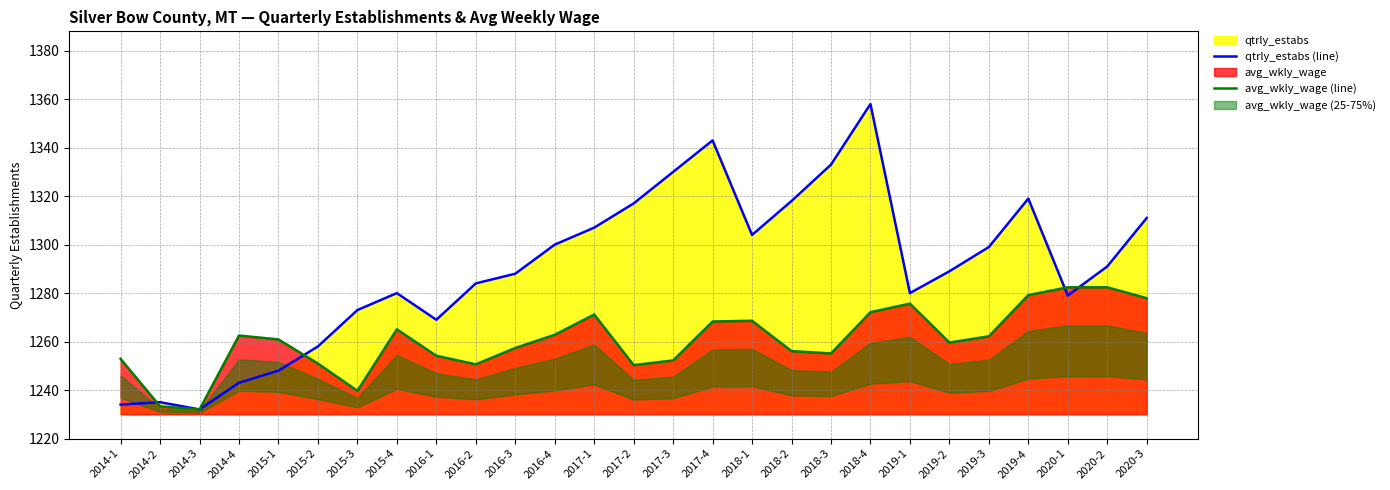

What is the difference between the maximum and minimum values in the avg_wkly_wage (line) series?

50.4